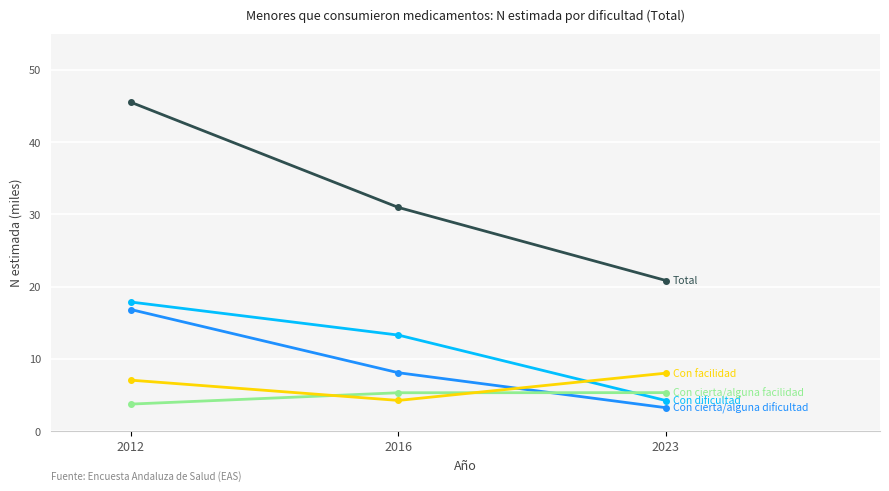

What is the minimum value shown in the chart?

3.2